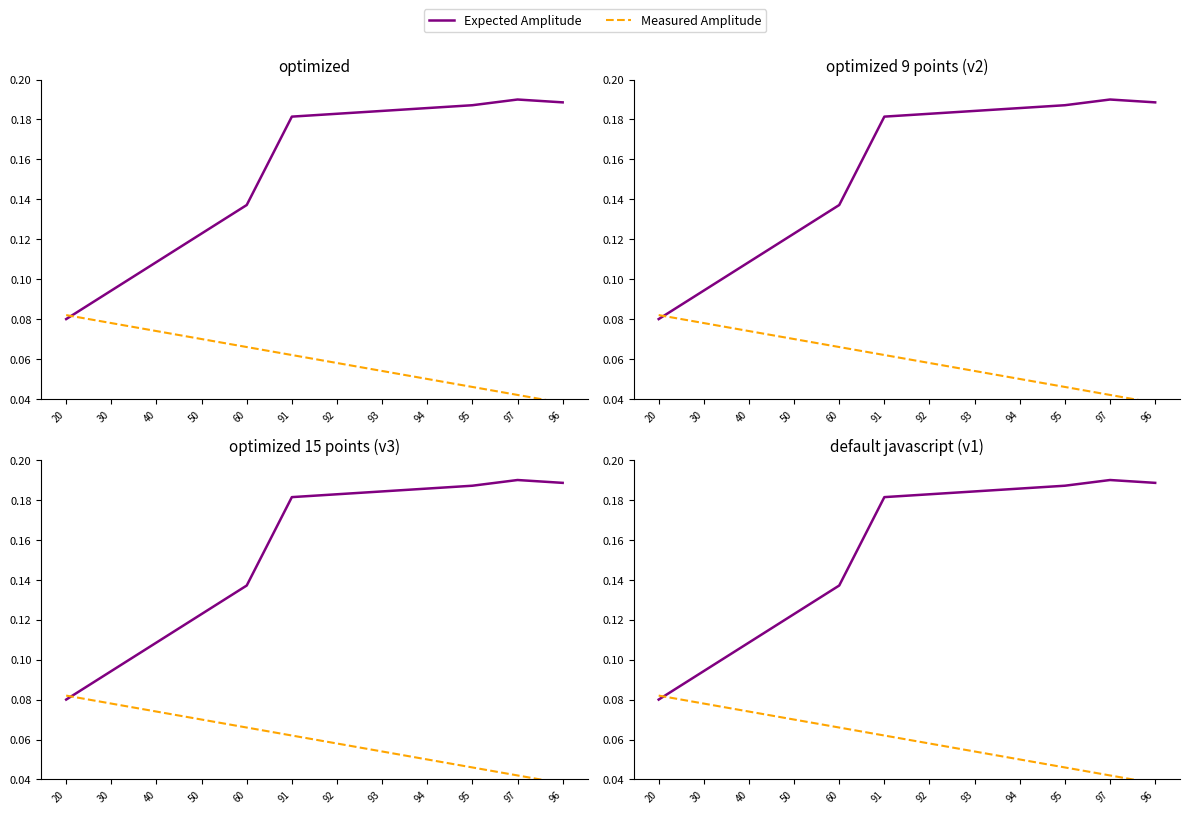

At which category does Expected Amplitude reach its first local peak?

97